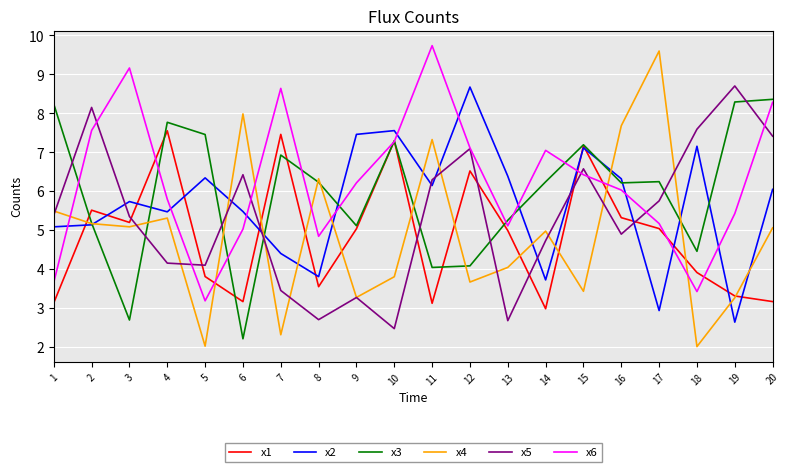

Between 14 and 19, which series saw the biggest shift?

x5